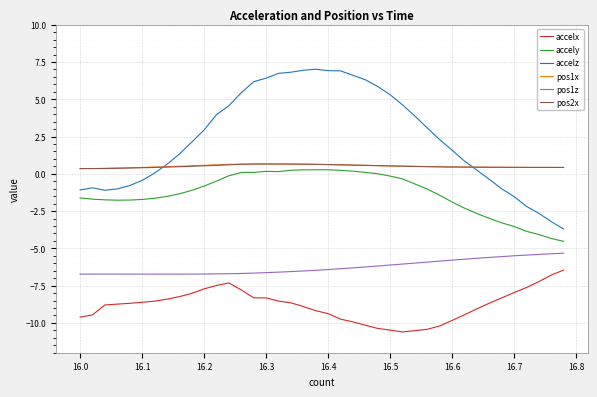

Which series has the largest total across all categories?

accelz